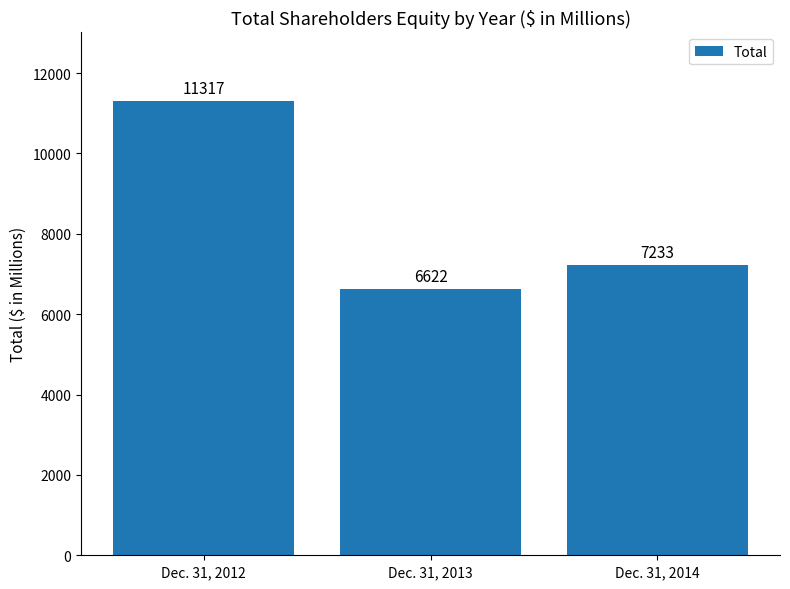

The chart shows a value of 11842 at Dec. 31, 2013. True or false?

False